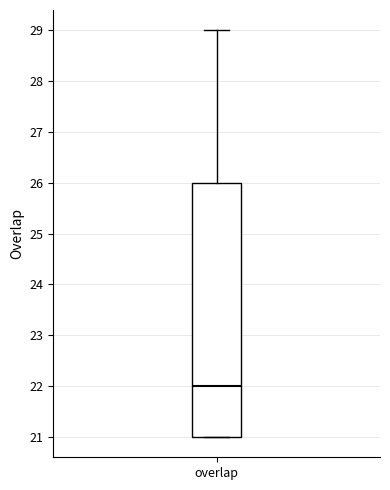

Read this box plot against the y-axis: the position of the median line, the range covered by the box, and the ends of both whiskers. The values are not printed on the chart, so give them approximately, as read against the axis.

median 22, box 21 to 26, whiskers 21 to 29